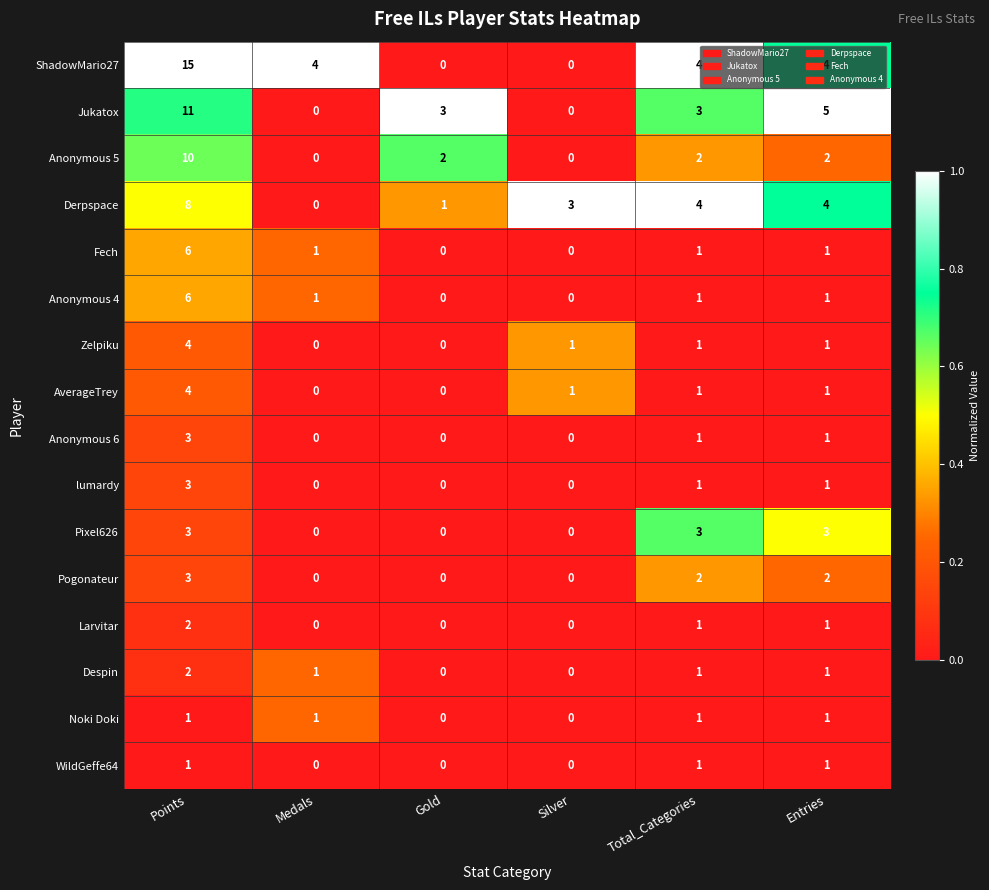

Which series changed the most between Gold and Total_Categories?

ShadowMario27